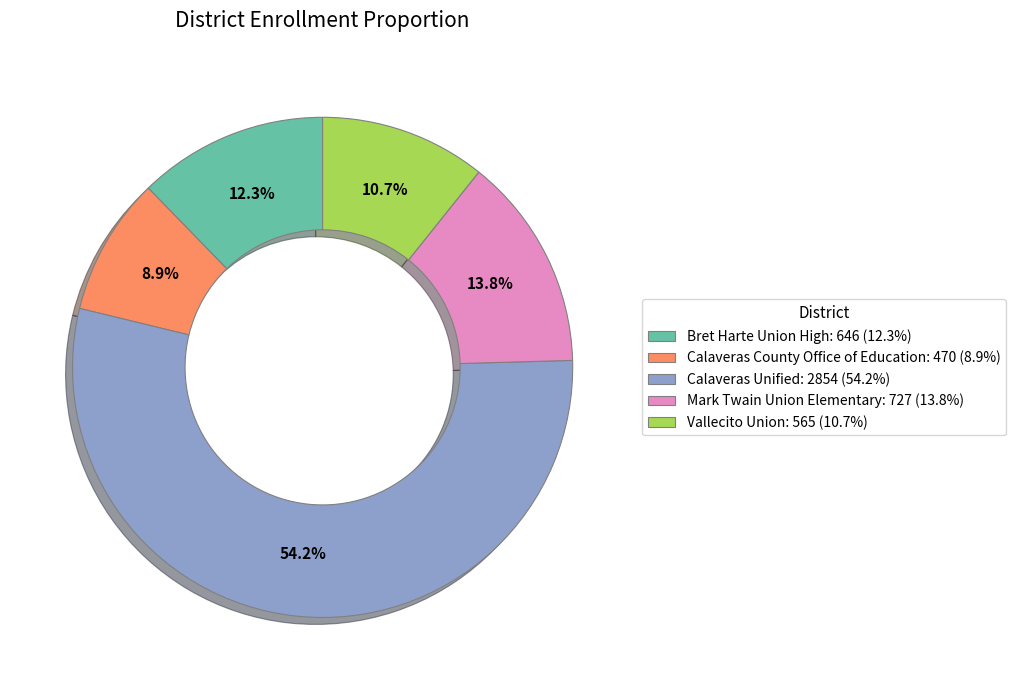

Is it true that Calaveras County Office of Education is 9% of the pie?

True